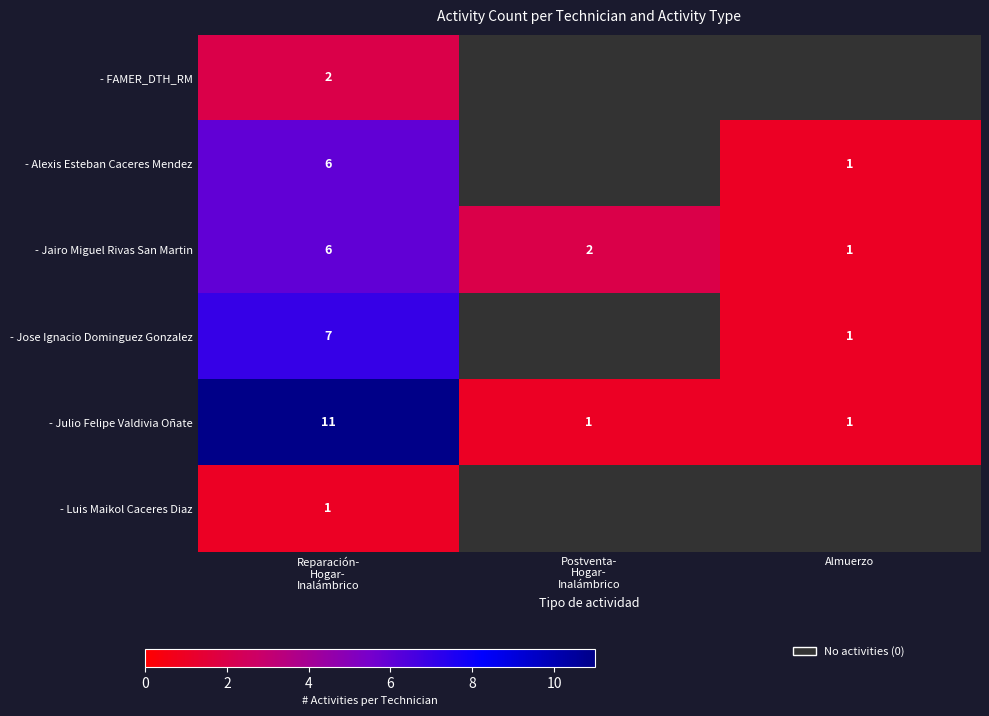

Rank the series at Reparación- Hogar- Inalámbrico from highest to lowest value.

- Julio Felipe Valdivia Oñate, - Jose Ignacio Dominguez Gonzalez, - Alexis Esteban Caceres Mendez, - Jairo Miguel Rivas San Martin, - FAMER_DTH_RM, - Luis Maikol Caceres Diaz